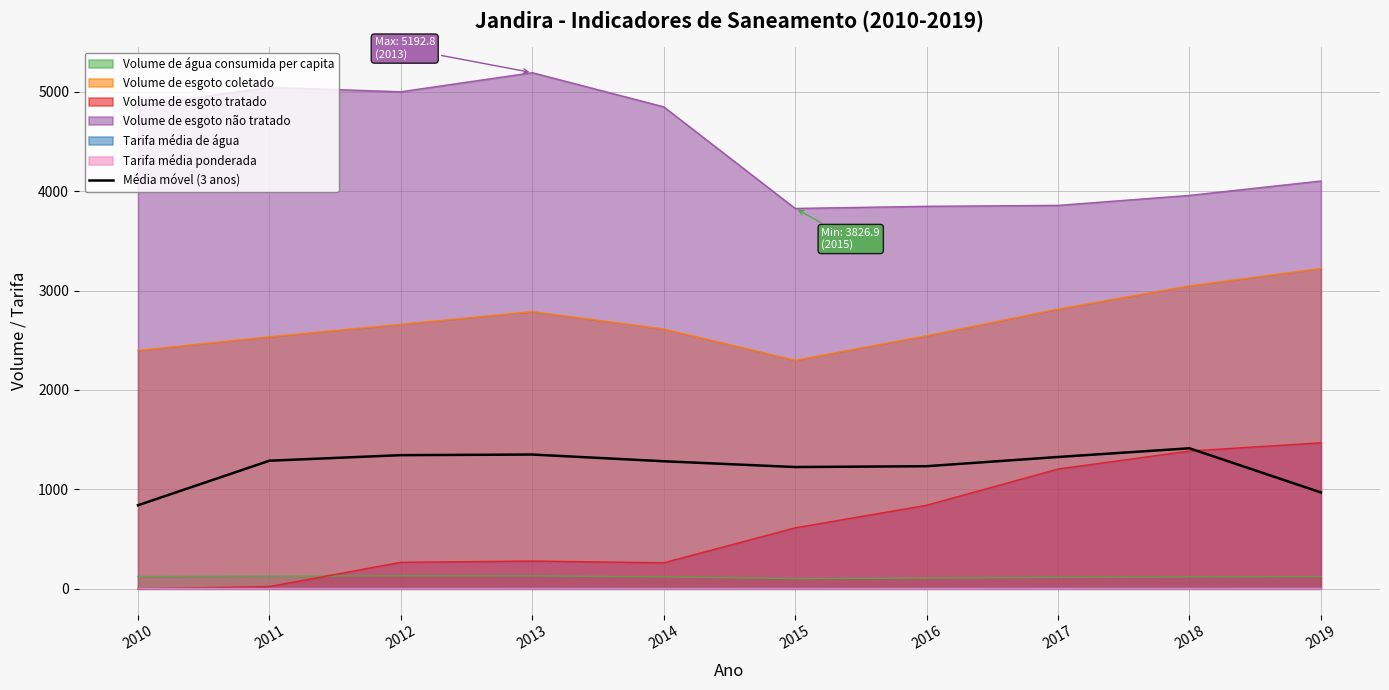

What is the average value?

1227.1